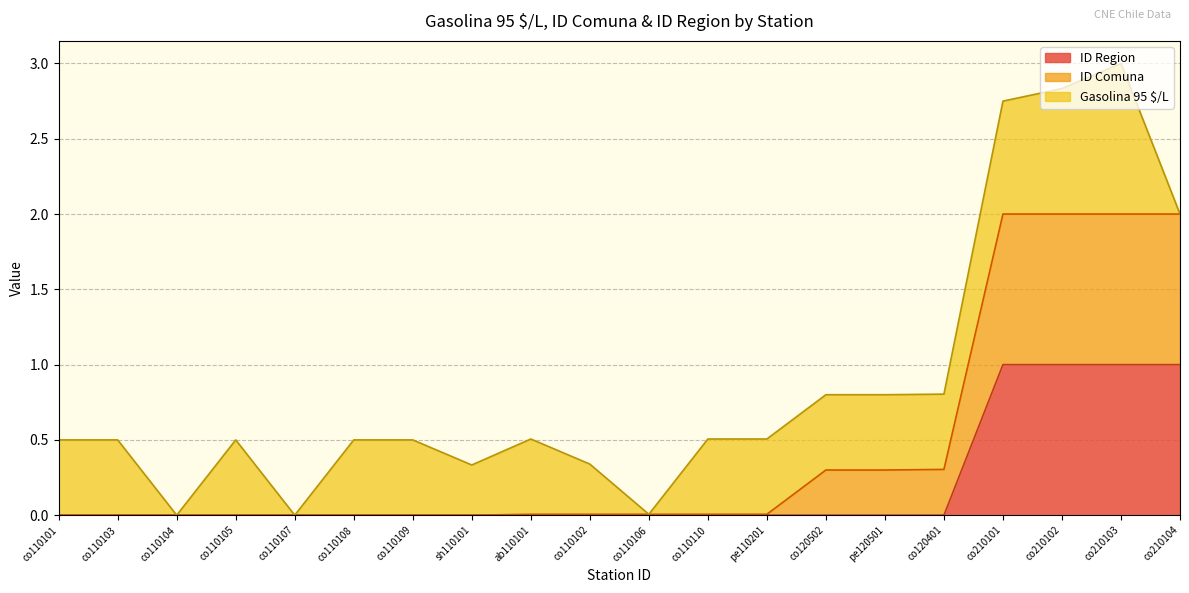

True or false: ID Region has a value of 0.0 at co120401.

True